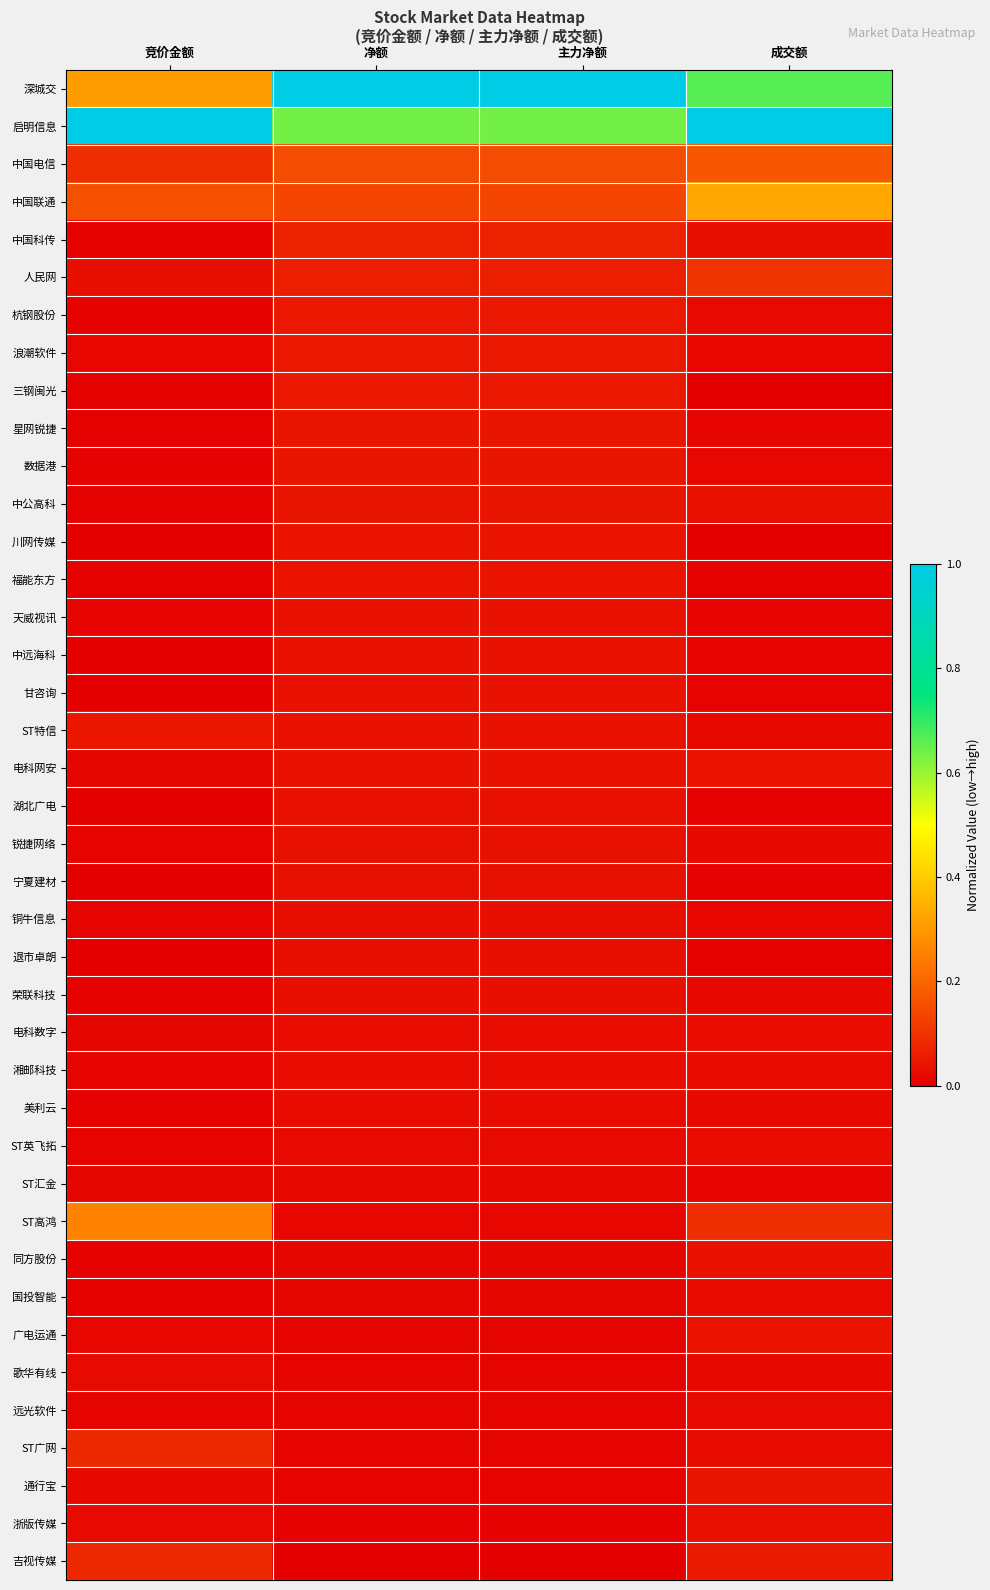

Which has a higher value, 净额 or 成交额?

净额